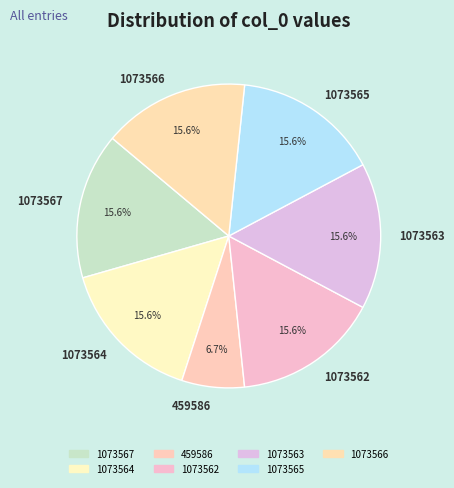

The 1073562 slice represents 28% of the pie. True or false?

False